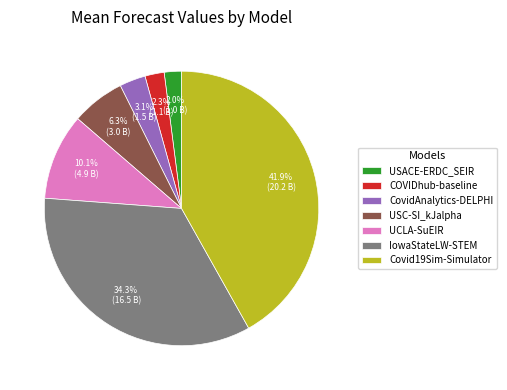

The USACE-ERDC_SEIR slice represents 2% of the pie. True or false?

True